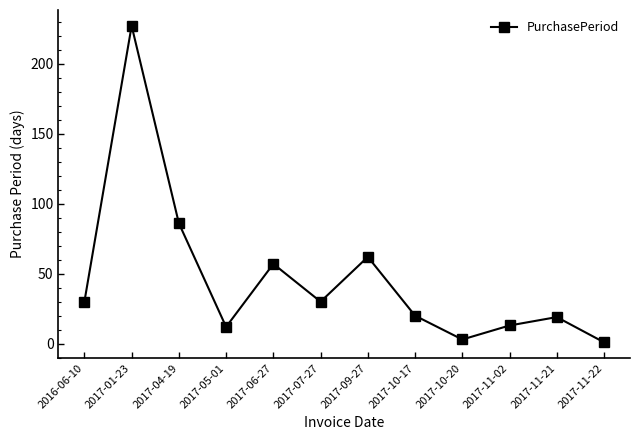

What is the value of the 3rd point from the left?

86